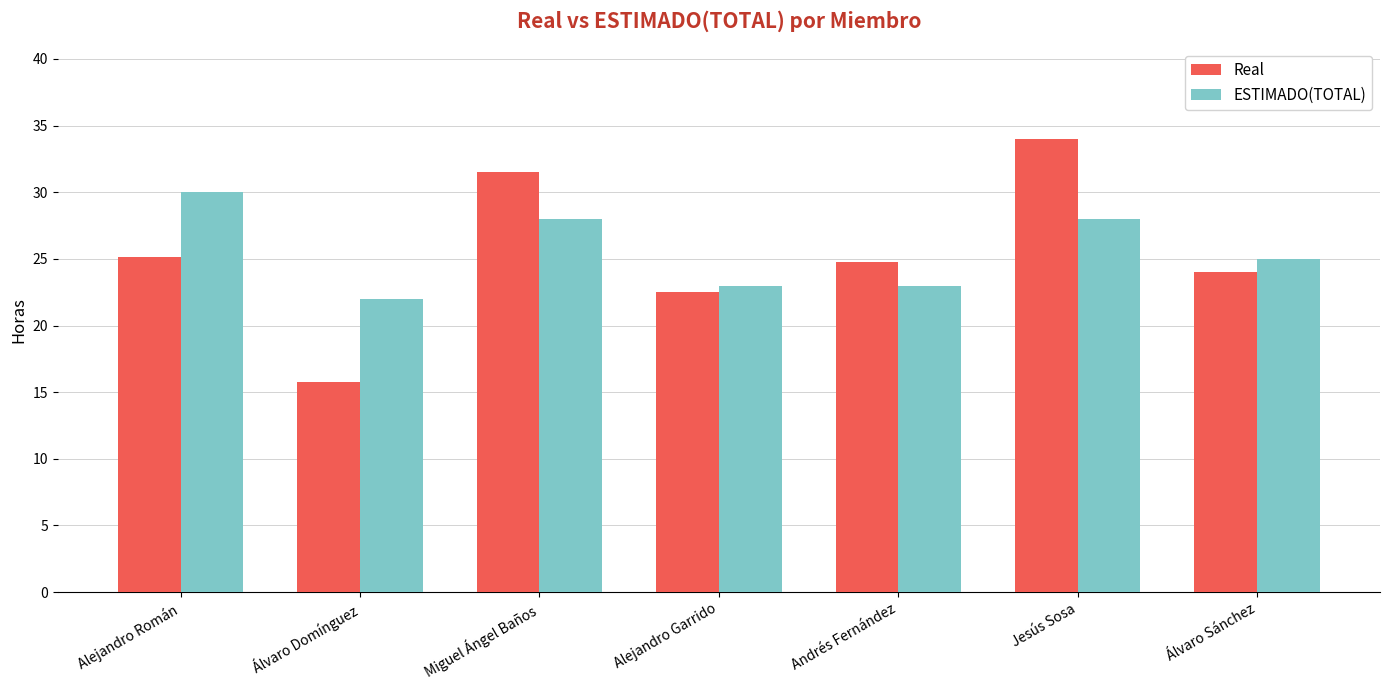

Where is Real nearest to the value 24?

Álvaro Sánchez